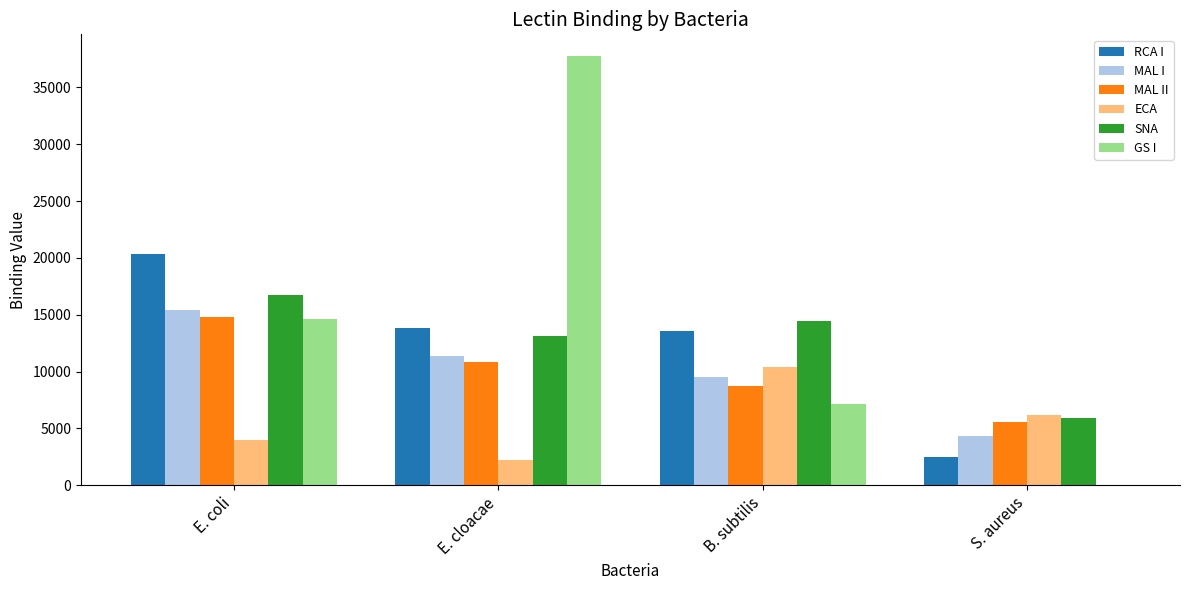

At which label does ECA first exceed 6174?

B. subtilis